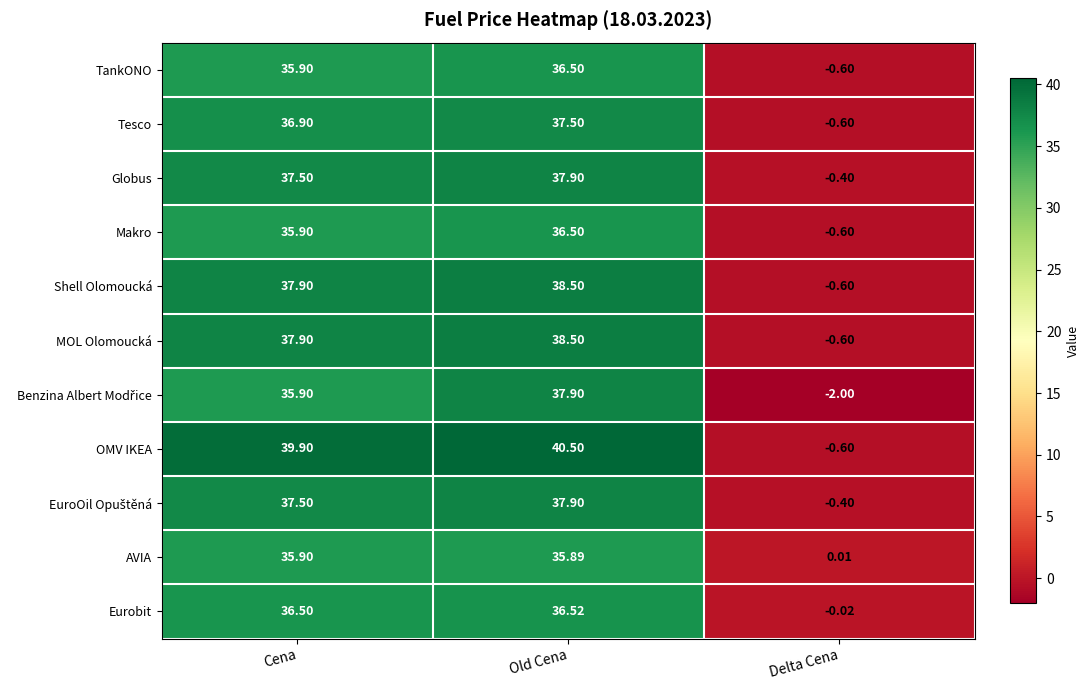

How many distinct data groups are displayed?

11